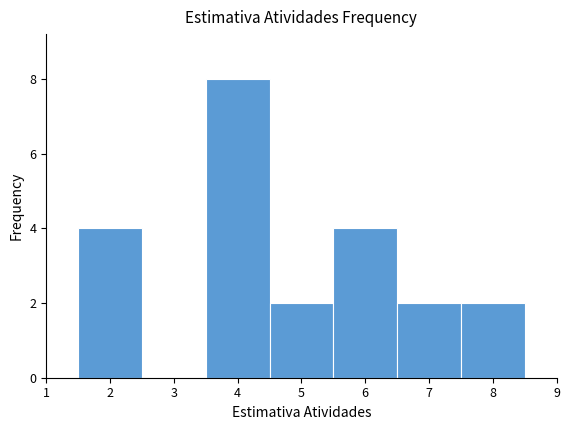

Over which range of the x-axis is the bar tallest?

3.5 to 4.5